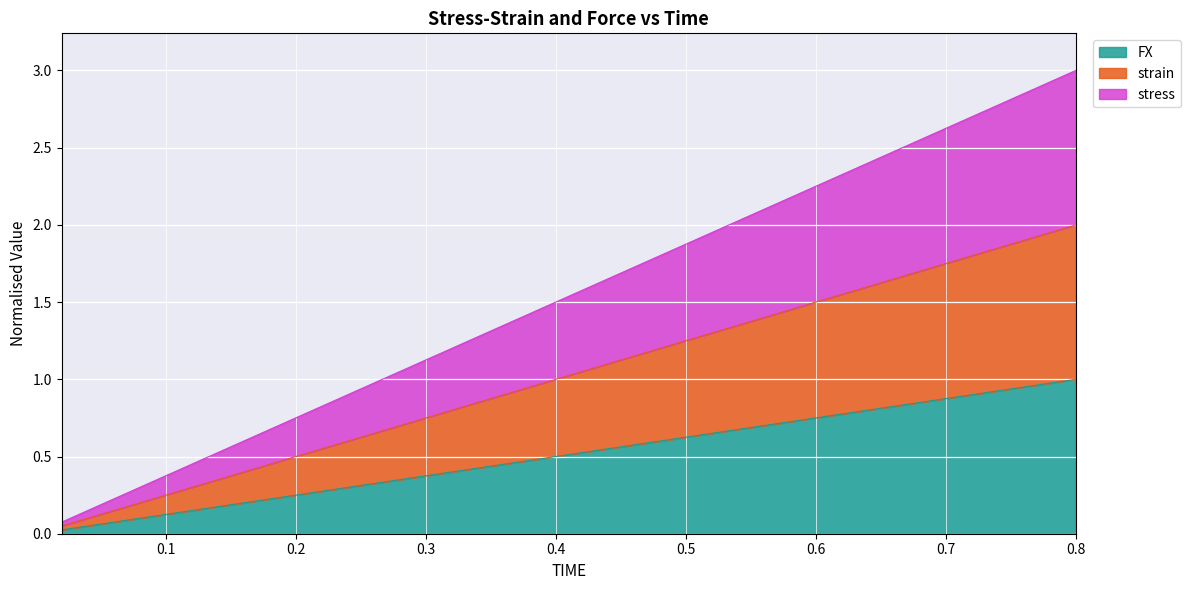

What is the difference between the second highest and minimum values in the FX series?

0.9